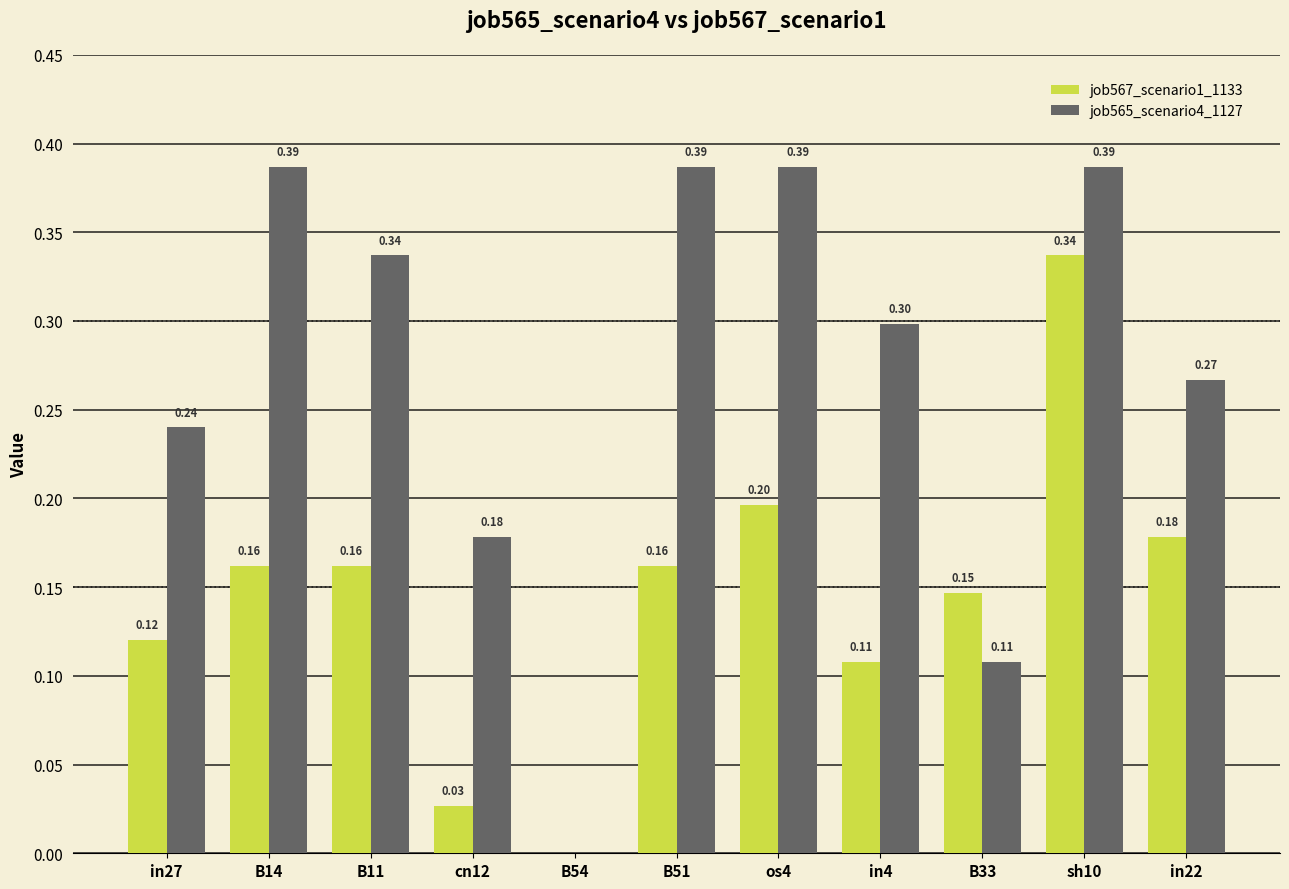

True or false: job567_scenario1_1133 has a value of 0.1 at in22.

False